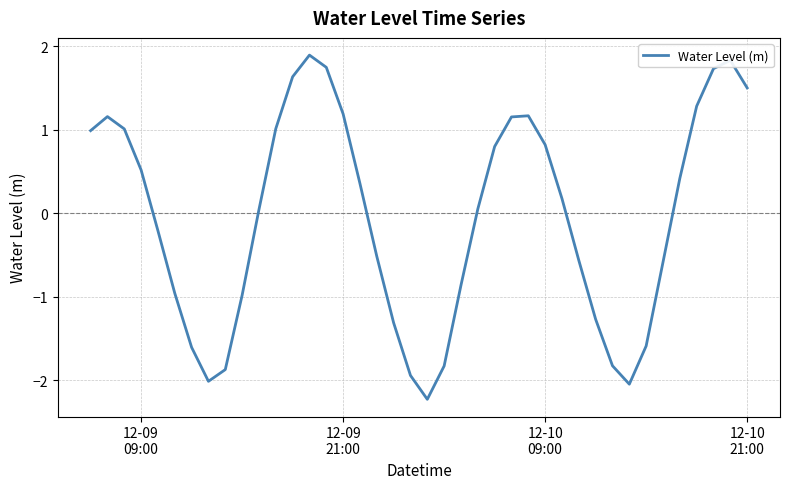

How many lines are shown in the chart?

1